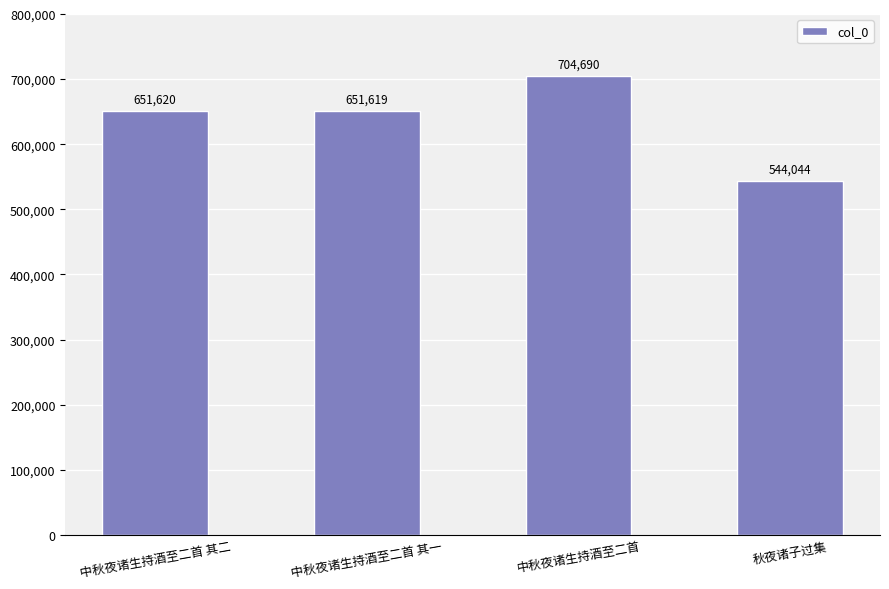

List the labels in order of value, largest first.

中秋夜诸生持酒至二首, 中秋夜诸生持酒至二首 其二, 中秋夜诸生持酒至二首 其一, 秋夜诸子过集